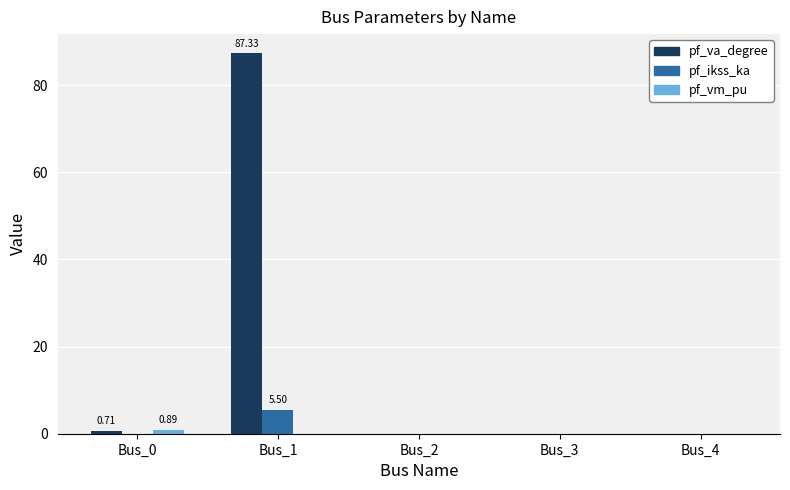

Which series has the largest total across all categories?

pf_va_degree